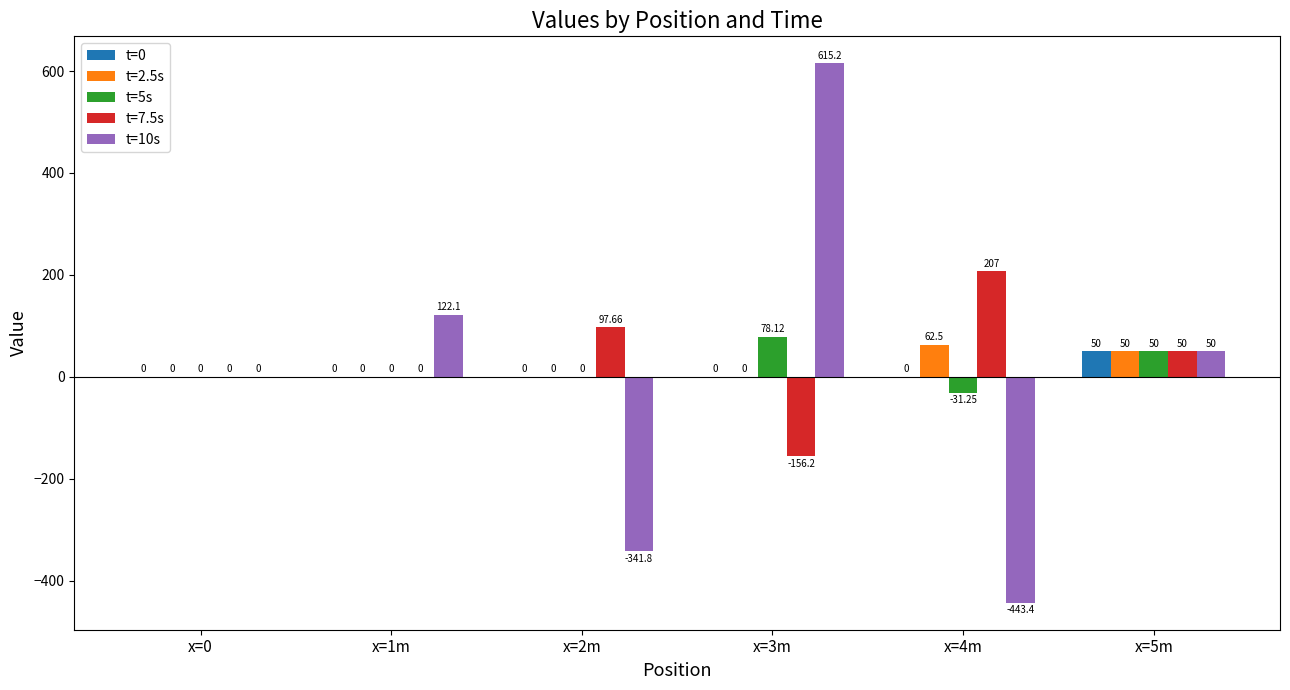

What is the total value across all series at x=2m?

-244.1